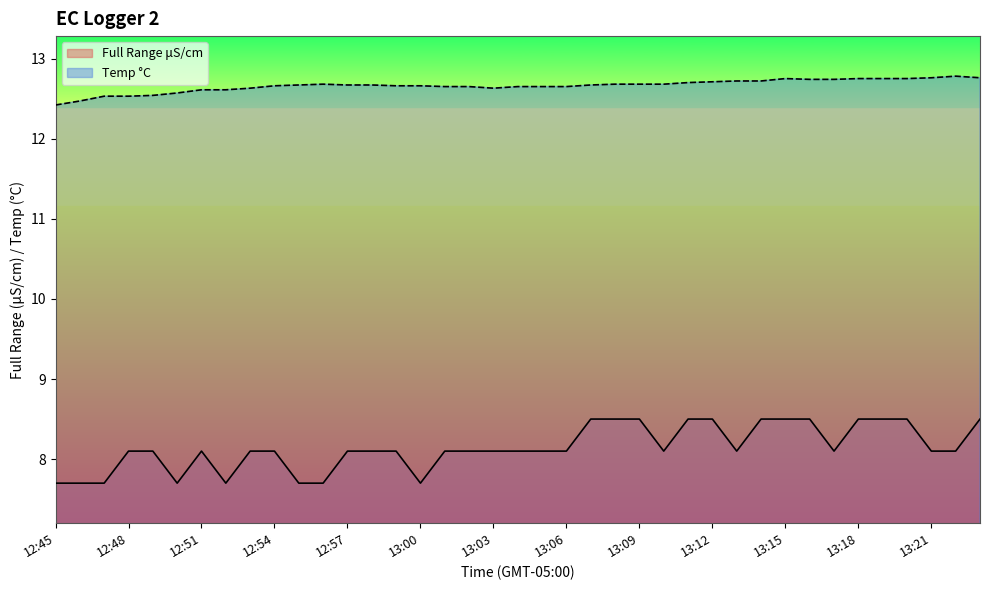

Is it true that Temp °C equals 18.6 at 13:16?

False